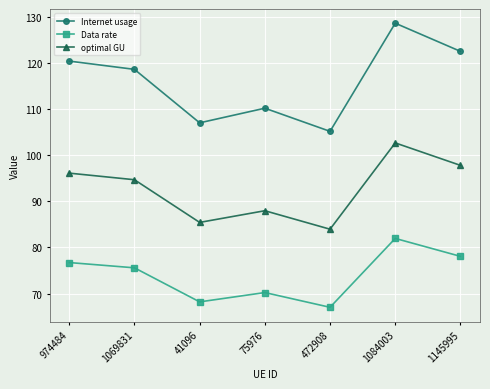

What is the maximum value for Internet usage?

128.7